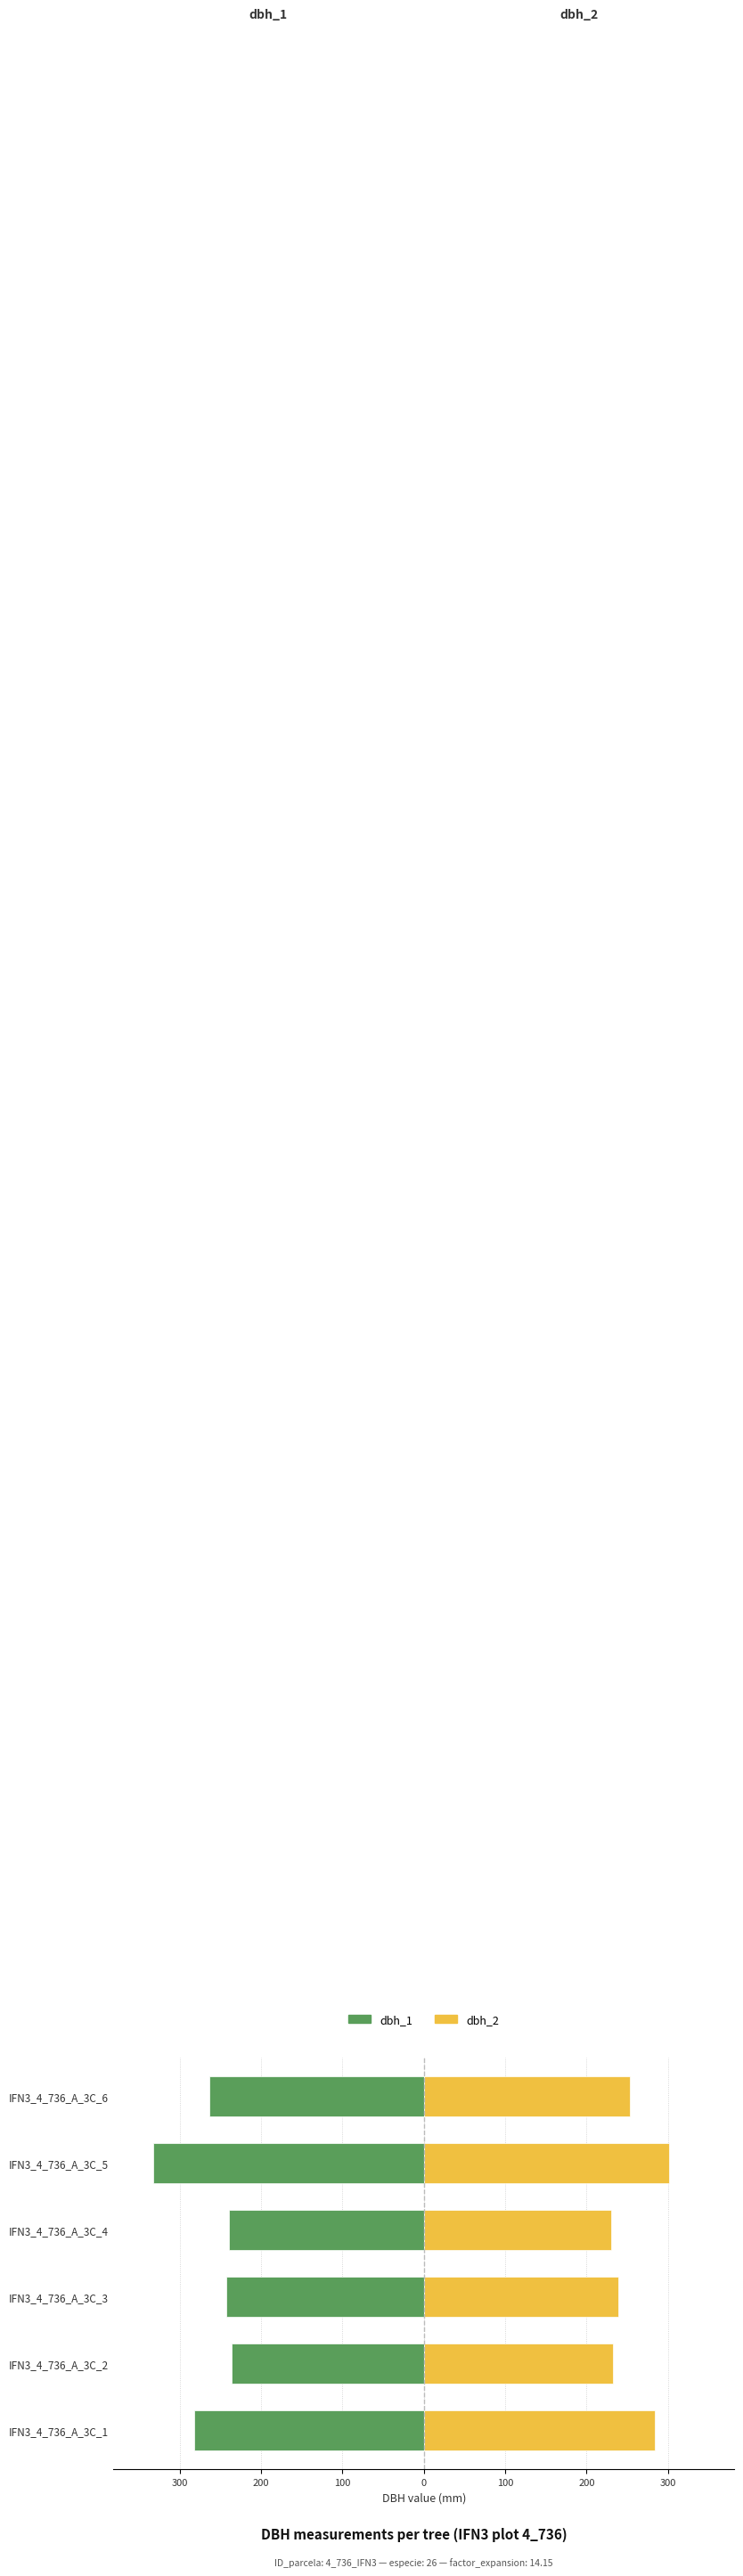

Between IFN3_4_736_A_3C_1 and IFN3_4_736_A_3C_5, which series saw the biggest shift?

dbh_1